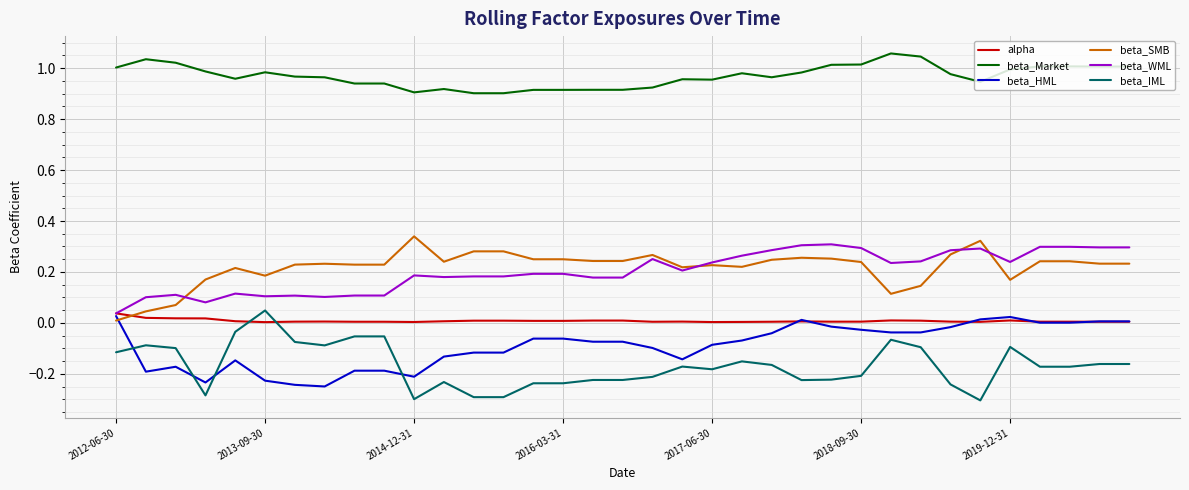

True or false: beta_Market and beta_SMB cross at least once.

False